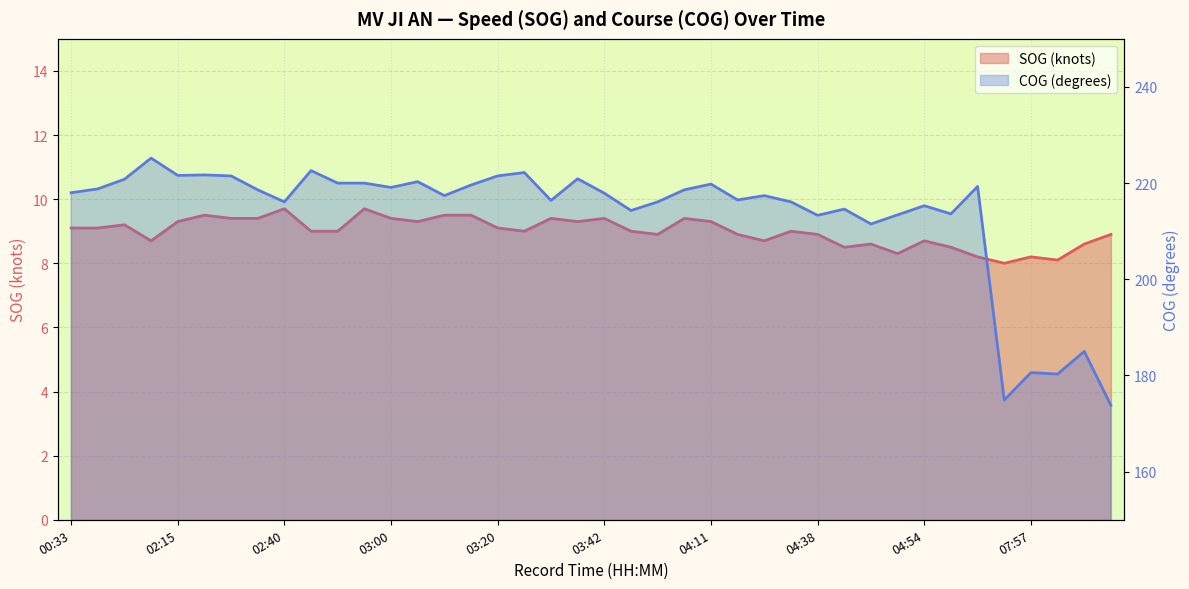

The value of COG at 02:55 is 220.0. True or false?

True